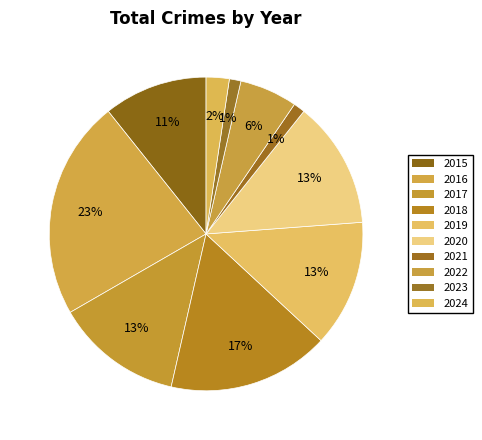

Which category has the smallest portion of the pie?

2021